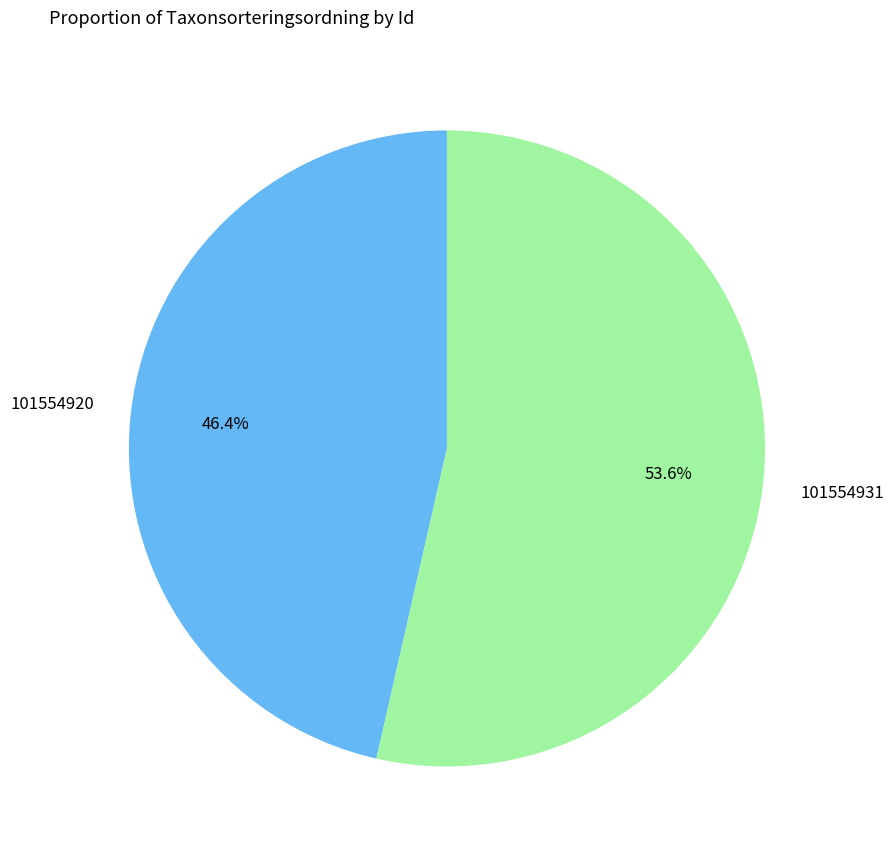

Count the number of slices in the pie.

2